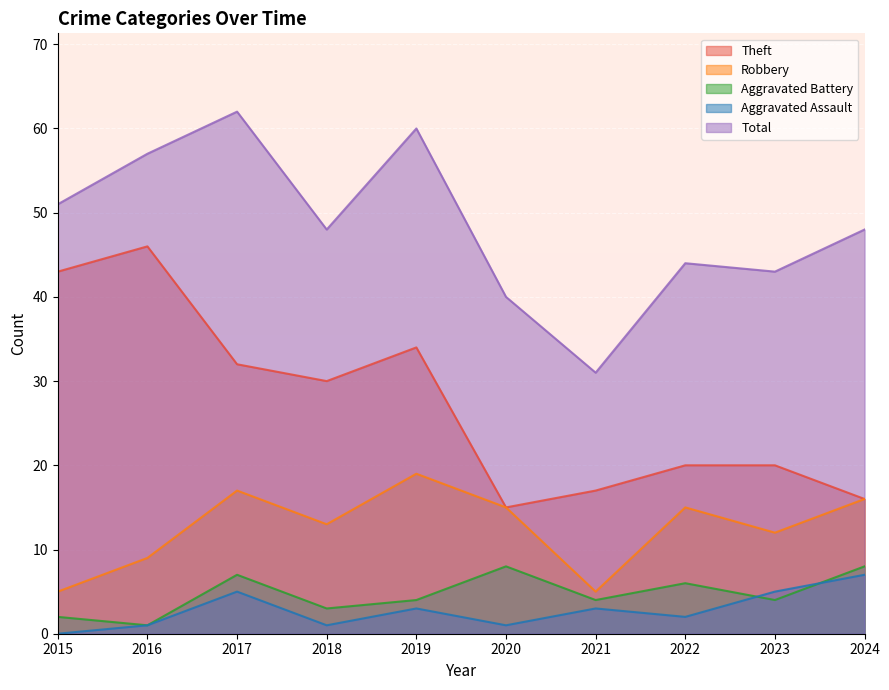

True or false: Aggravated Assault and Theft cross at least once.

False